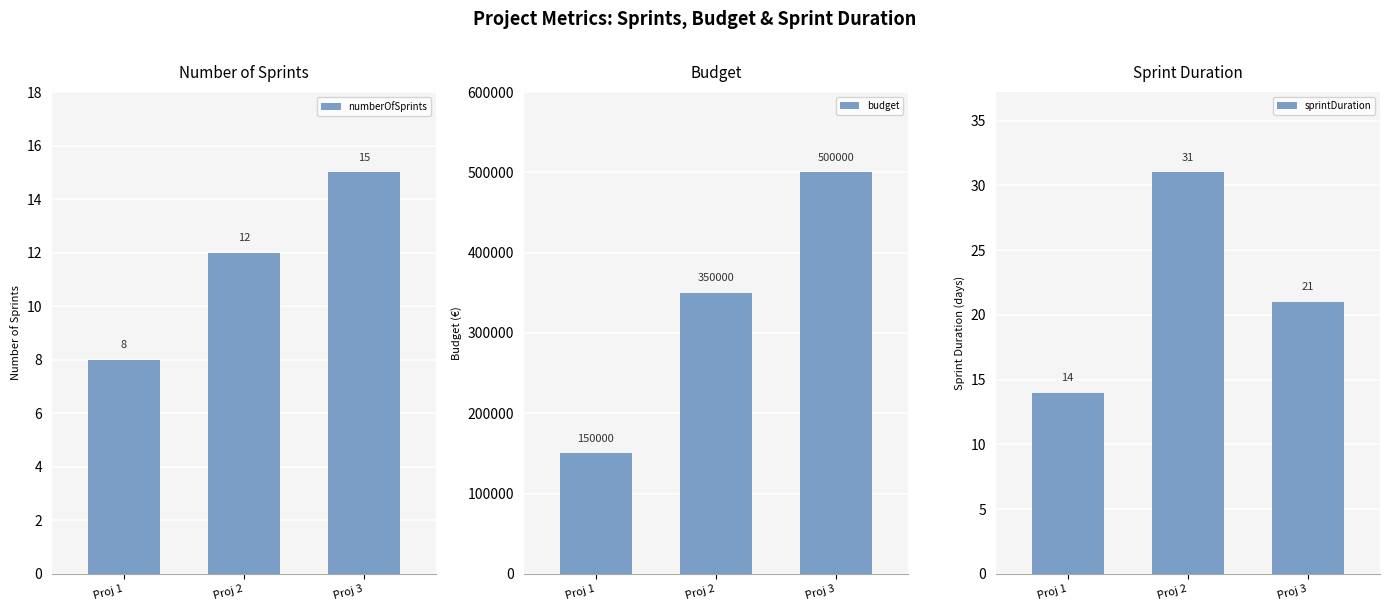

Reading left to right, extract all data points from this chart.

numberOfSprints: 8	12	15
budget: 150000	350000	500000
sprintDuration: 14	31	21